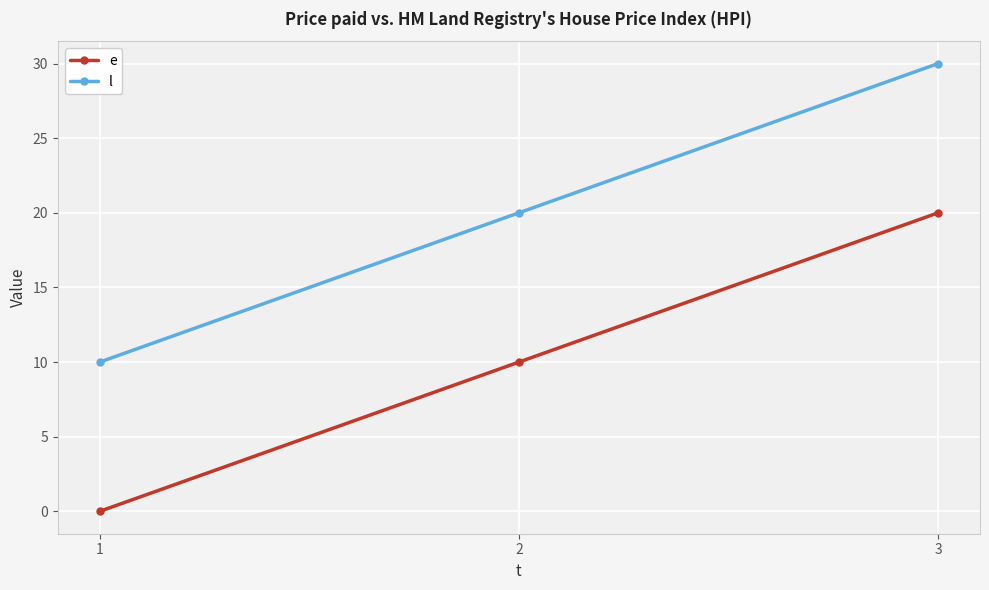

The value of l at 3 is 11. True or false?

False